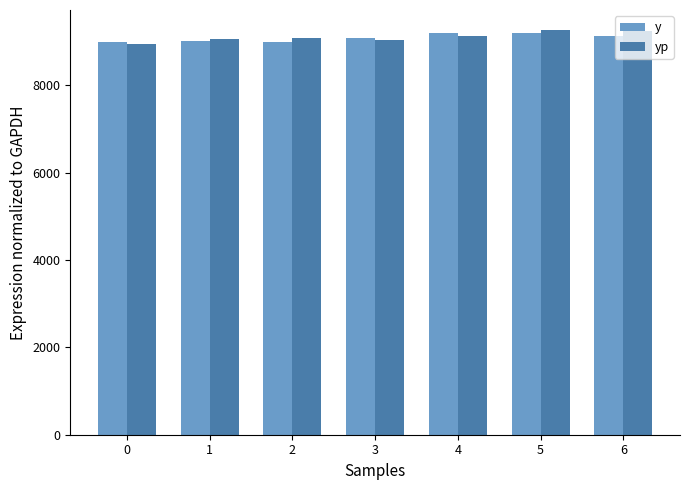

What is the total value across all series at 5?

18450.2